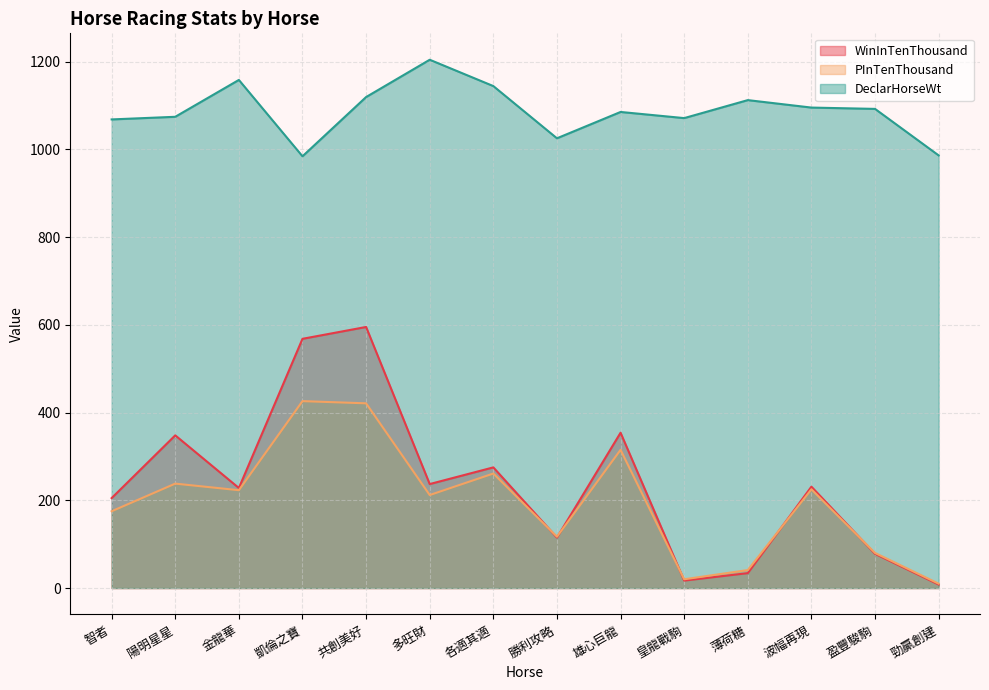

At which category does the chart reach its minimum across all series?

勁贏創建